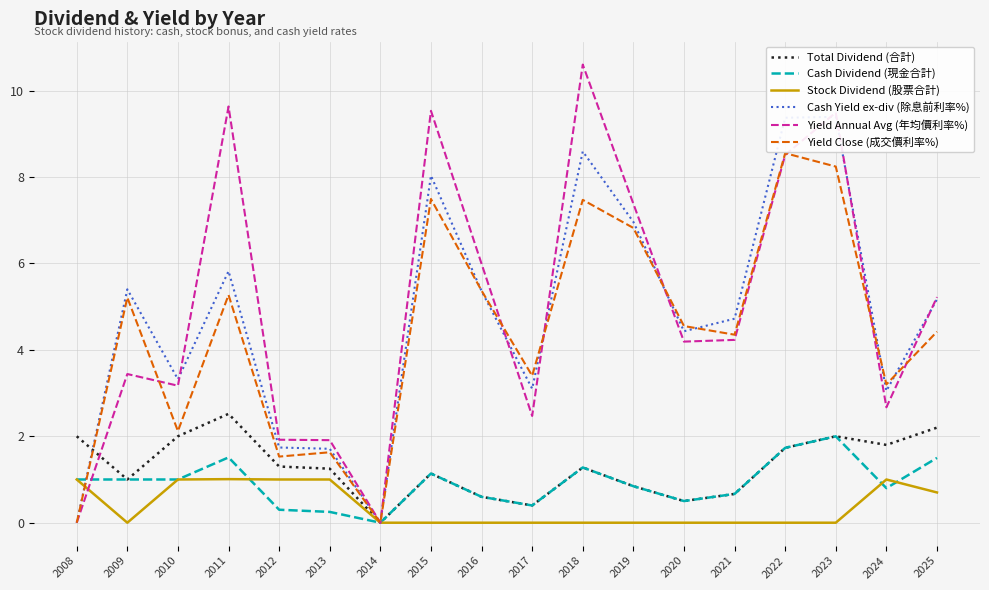

Reading right to left, transcribe all the data shown in this chart.

Total Dividend (合計): 2025=2.2	2024=1.8	2023=2.0	2022=1.7	2021=0.7	2020=0.5	2019=0.8	2018=1.3	2017=0.4	2016=0.6	2015=1.1	2014=0.0	2013=1.2	2012=1.3	2011=2.5	2010=2.0	2009=1.0	2008=2.0
Cash Dividend (現金合計): 2025=1.5	2024=0.8	2023=2.0	2022=1.7	2021=0.7	2020=0.5	2019=0.8	2018=1.3	2017=0.4	2016=0.6	2015=1.1	2014=0.0	2013=0.2	2012=0.3	2011=1.5	2010=1.0	2009=1.0	2008=1.0
Stock Dividend (股票合計): 2025=0.7	2024=1.0	2023=0.0	2022=0.0	2021=0.0	2020=0.0	2019=0.0	2018=0.0	2017=0.0	2016=0.0	2015=0.0	2014=0.0	2013=1.0	2012=1.0	2011=1.0	2010=1.0	2009=0.0	2008=1.0
Cash Yield ex-div (除息前利率%): 2025=5.2	2024=3.0	2023=9.4	2022=9.4	2021=4.7	2020=4.4	2019=7.0	2018=8.6	2017=3.1	2016=5.4	2015=8.0	2014=0.0	2013=1.7	2012=1.7	2011=5.8	2010=3.3	2009=5.4	2008=0.0
Yield Annual Avg (年均價利率%): 2025=5.2	2024=2.7	2023=9.5	2022=8.5	2021=4.2	2020=4.2	2019=7.4	2018=10.6	2017=2.5	2016=6.0	2015=9.5	2014=0.0	2013=1.9	2012=1.9	2011=9.6	2010=3.2	2009=3.4	2008=0.0
Yield Close (成交價利率%): 2025=4.4	2024=3.2	2023=8.2	2022=8.6	2021=4.3	2020=4.5	2019=6.8	2018=7.5	2017=3.4	2016=5.4	2015=7.5	2014=0.0	2013=1.6	2012=1.5	2011=5.3	2010=2.1	2009=5.2	2008=0.0